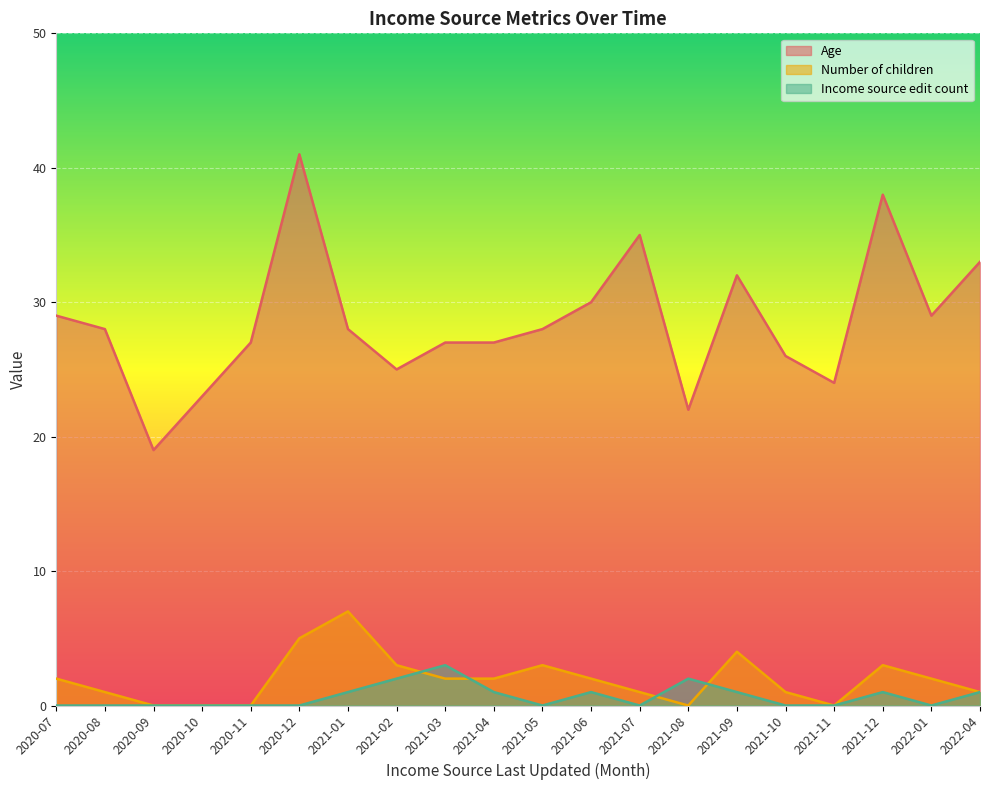

Reading left to right, what are all the values shown in this chart?

Age: 29	28	19	23	27	41	28	25	27	27	28	30	35	22	32	26	24	38	29	33
Number of children: 2	1	0	0	0	5	7	3	2	2	3	2	1	0	4	1	0	3	2	1
Income source edit count: 0	0	0	0	0	0	1	2	3	1	0	1	0	2	1	0	0	1	0	1